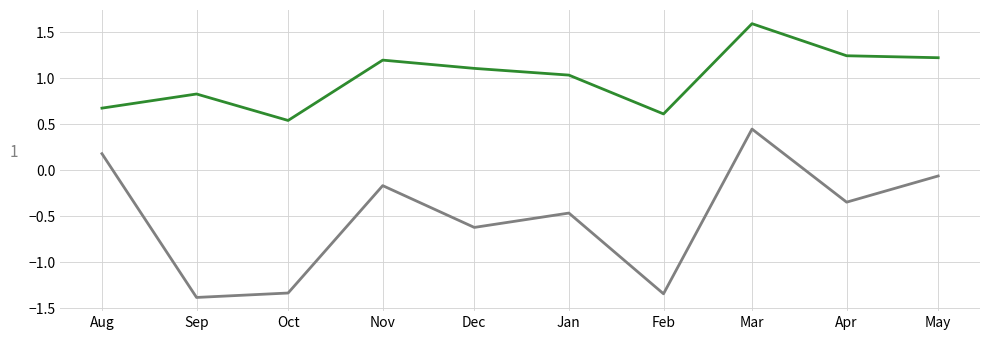

What is the greatest value displayed?

1.6